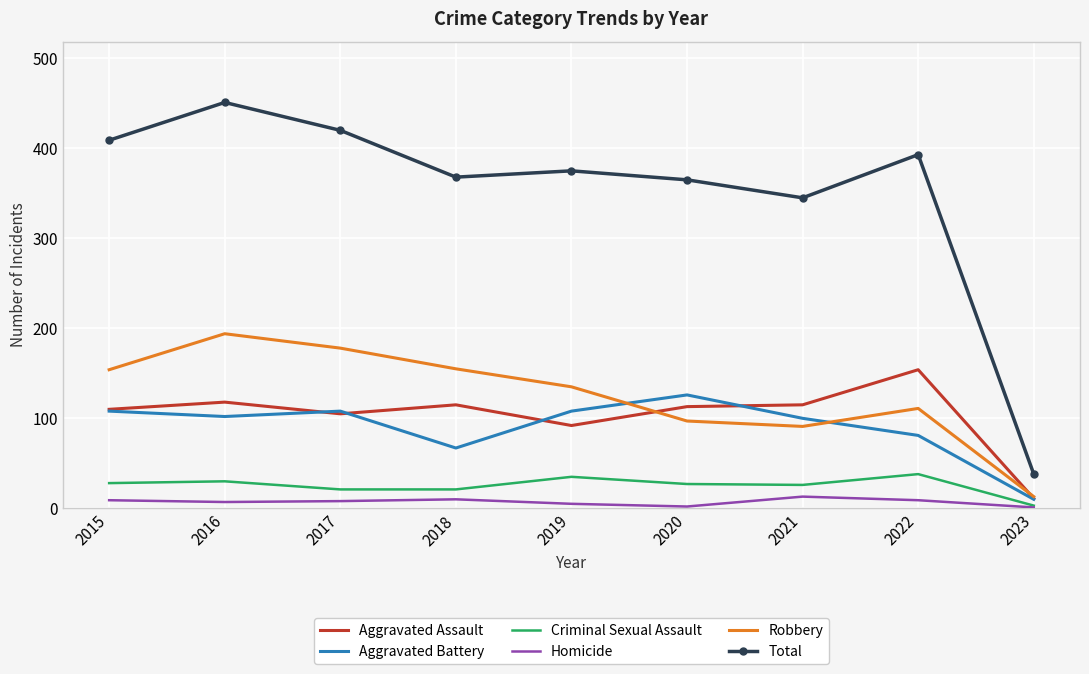

What is the sum of all Aggravated Assault values?

933